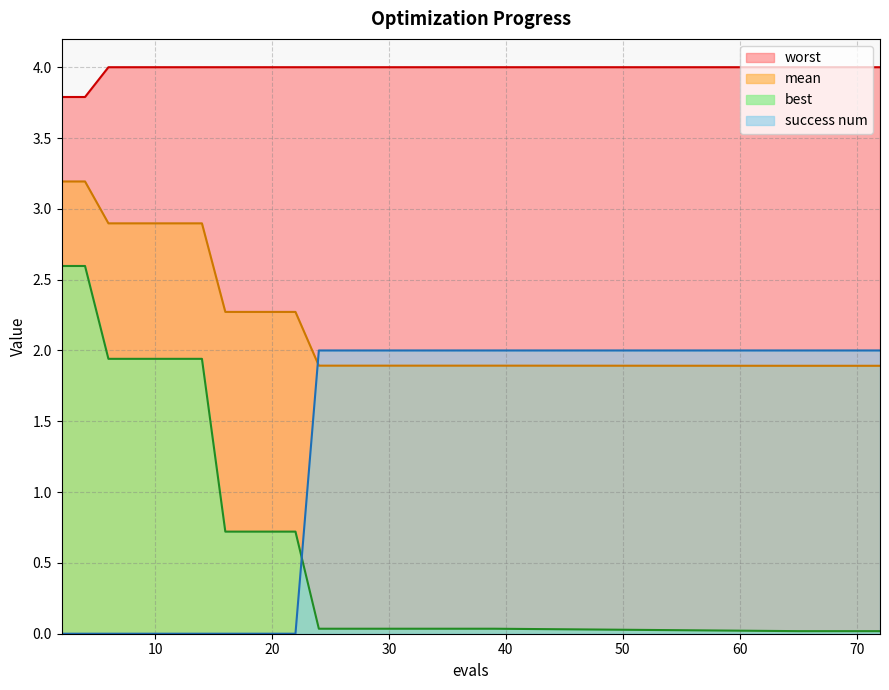

Between which two adjacent categories do mean and success num first intersect?

22 and 24